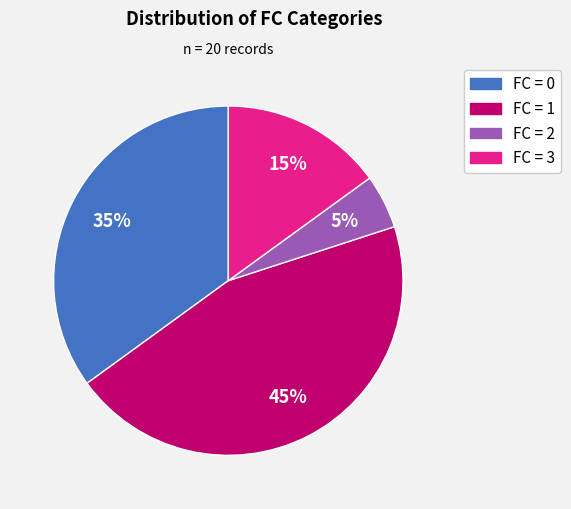

Count the number of slices in the pie.

4